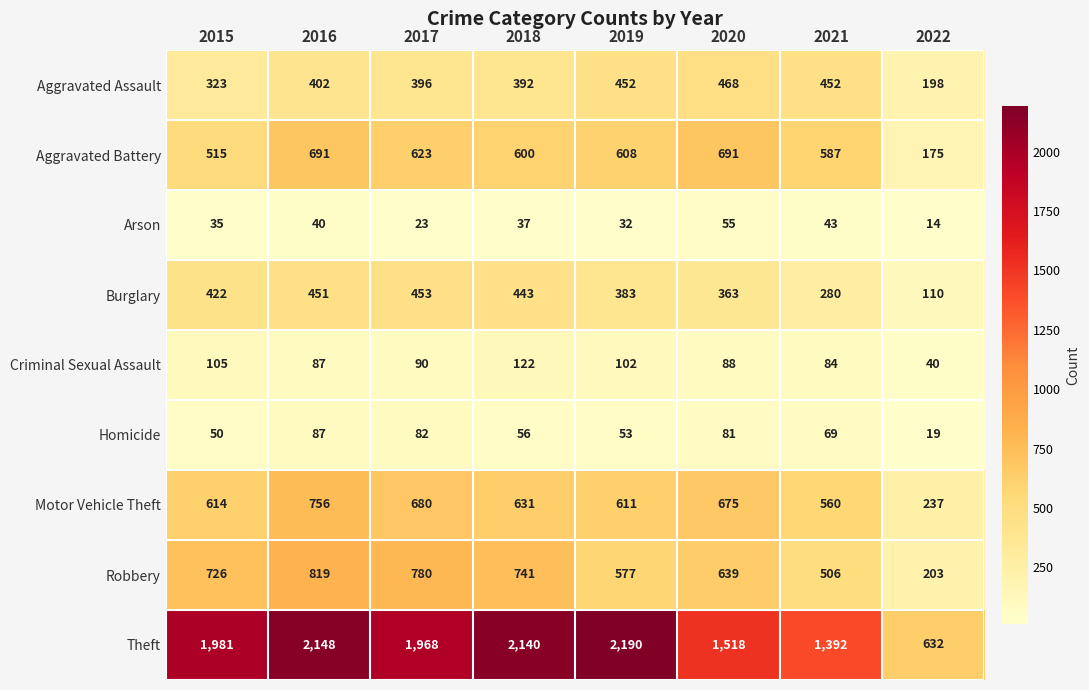

At which category is the sum across all series the highest?

2016